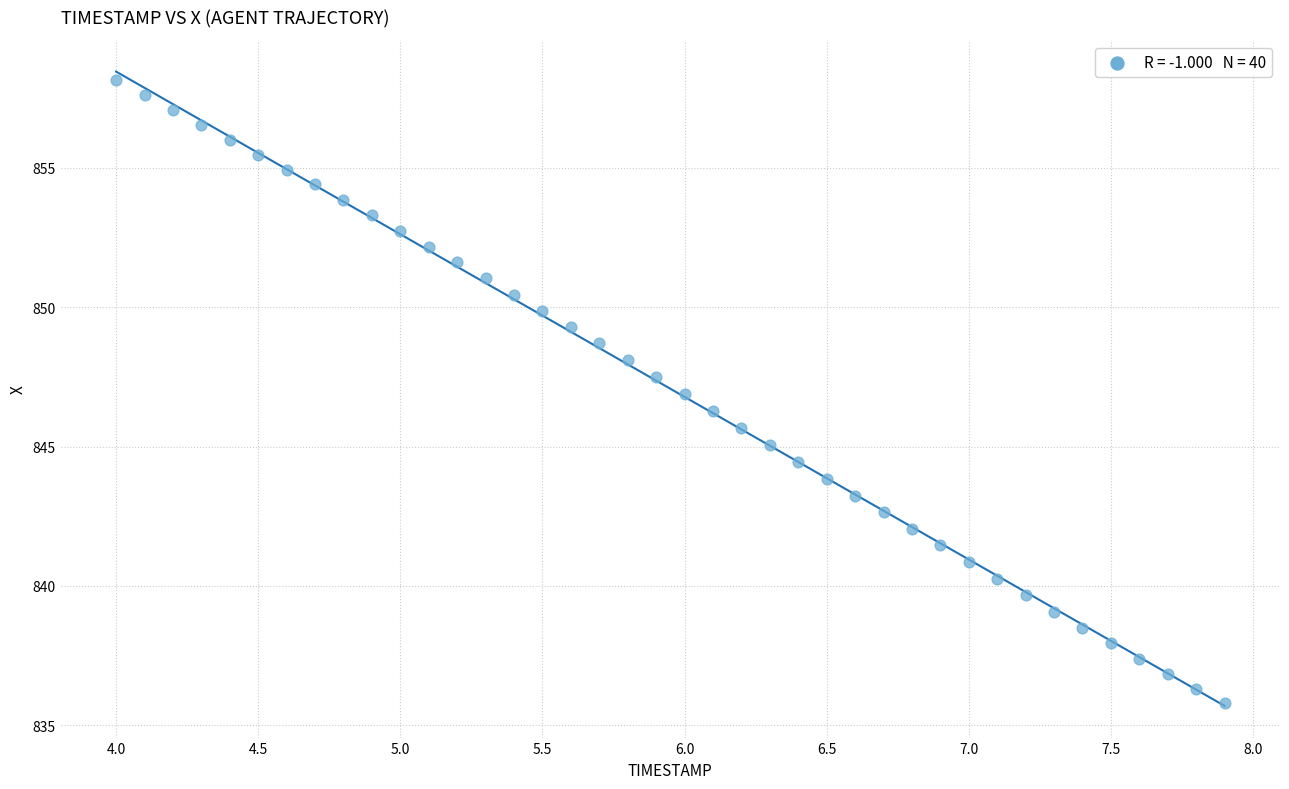

What is the range of Y values (max minus min)?

22.4